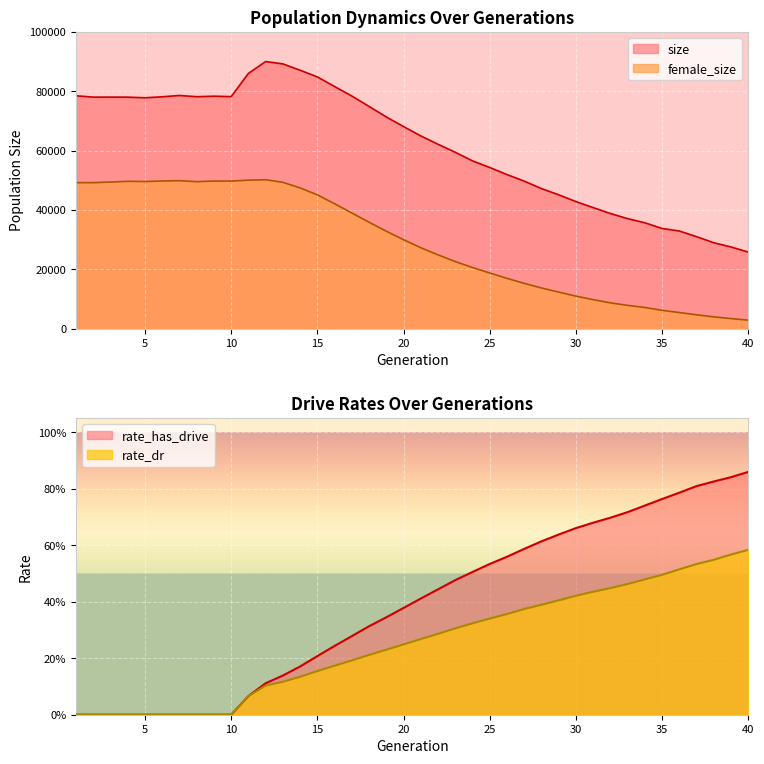

What is the difference between the maximum and minimum values in the rate_dr series?

0.6